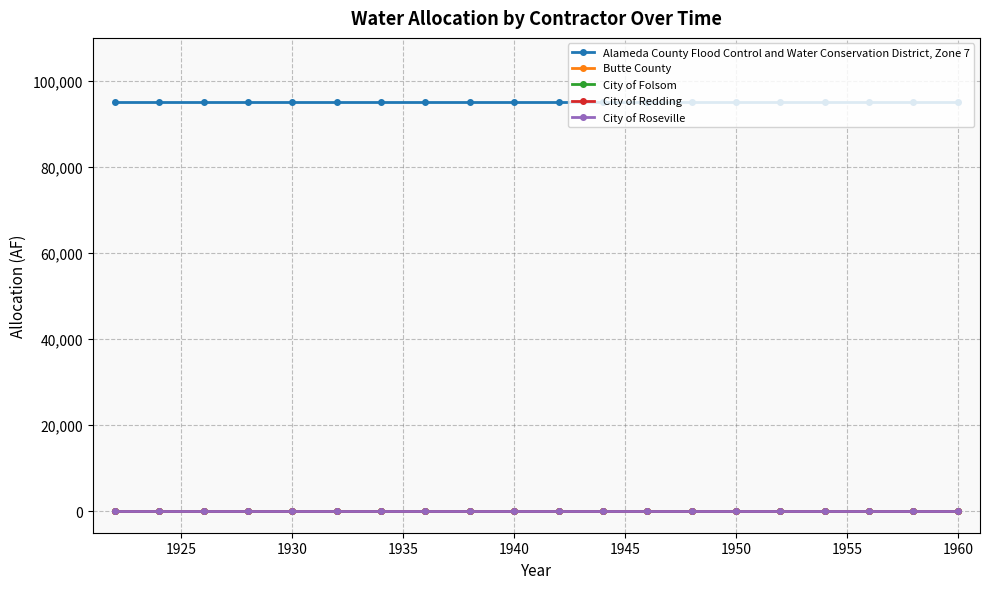

True or false: Alameda County Flood Control and Water Conservation District, Zone 7 and City of Roseville intersect in this chart.

False